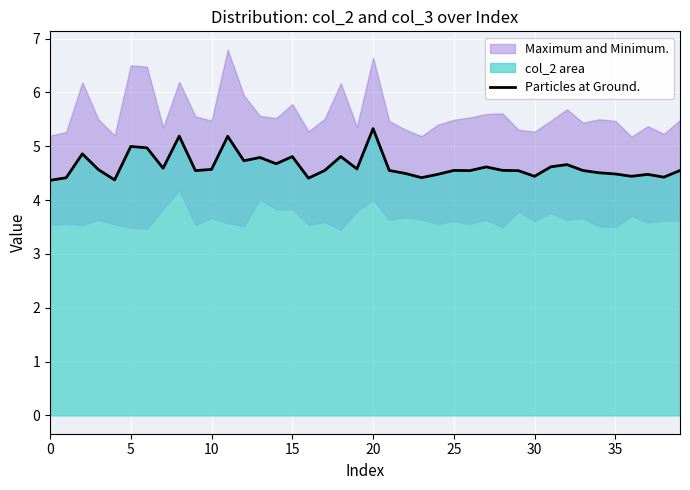

What is the difference between the second highest and second lowest values?

0.8